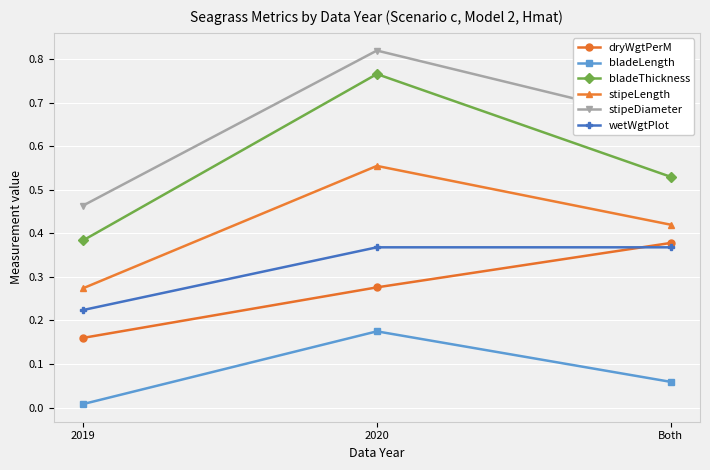

List the labels in order of bladeLength value, smallest first.

2019, Both, 2020